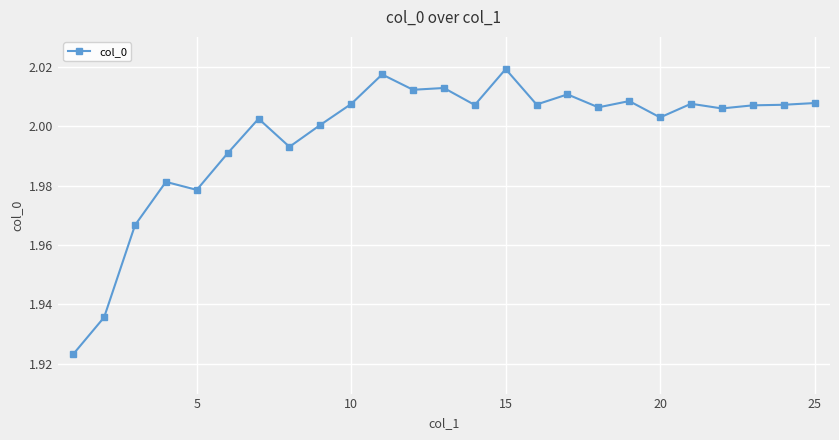

True or false: there are more than 2 points higher than both neighbors.

True